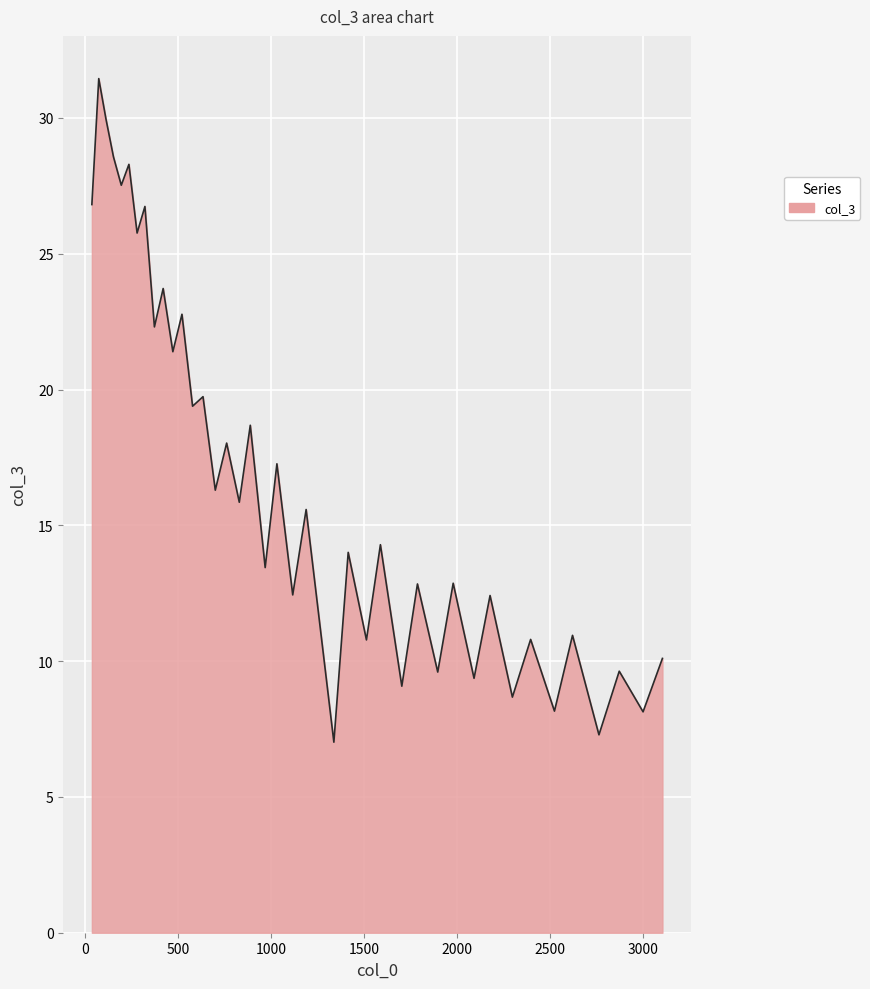

What is the greatest value displayed?

31.4